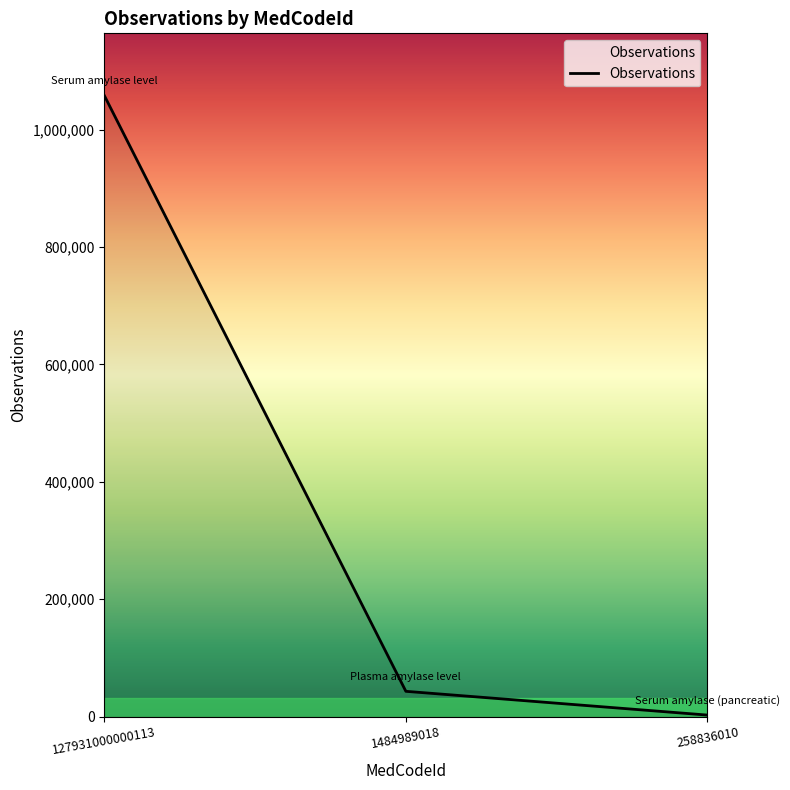

The value at 127931000000113 is 417009. True or false?

False